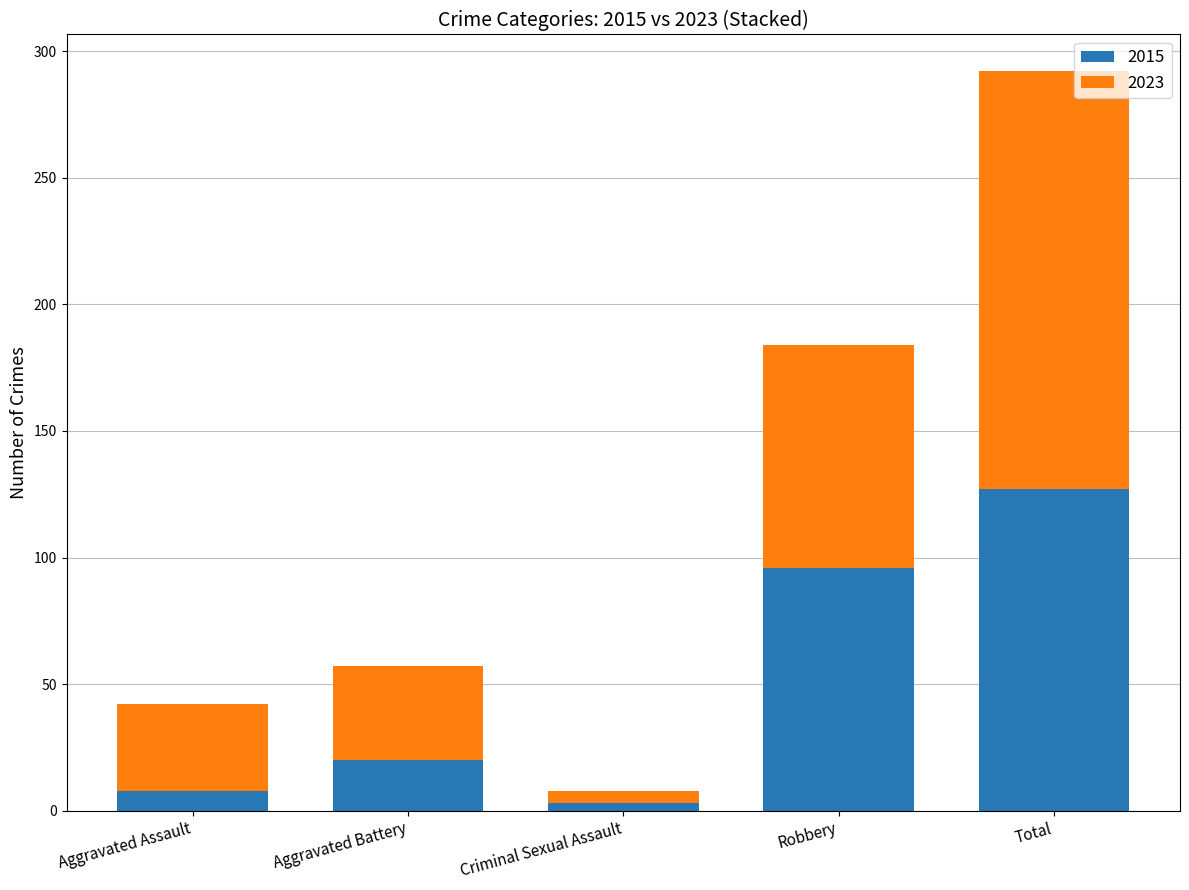

What is the average value of the 2015 series?

51